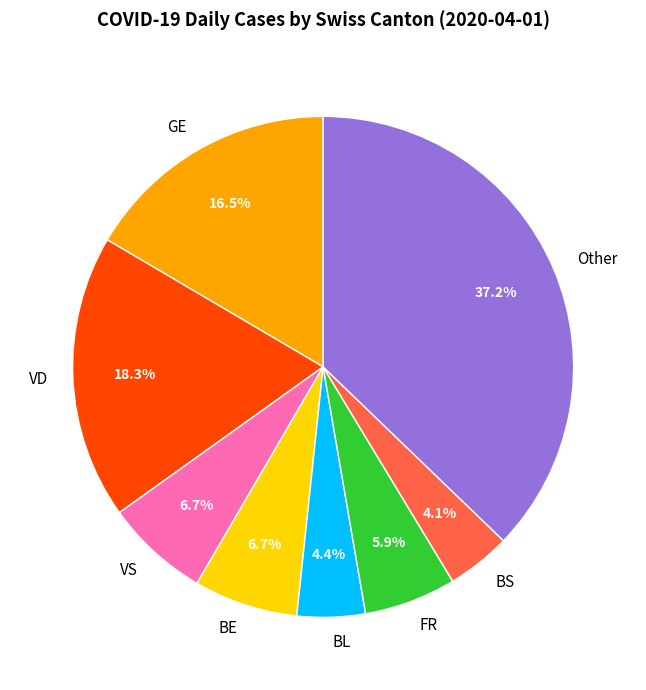

Is the sum of VD and BE greater than half?

No